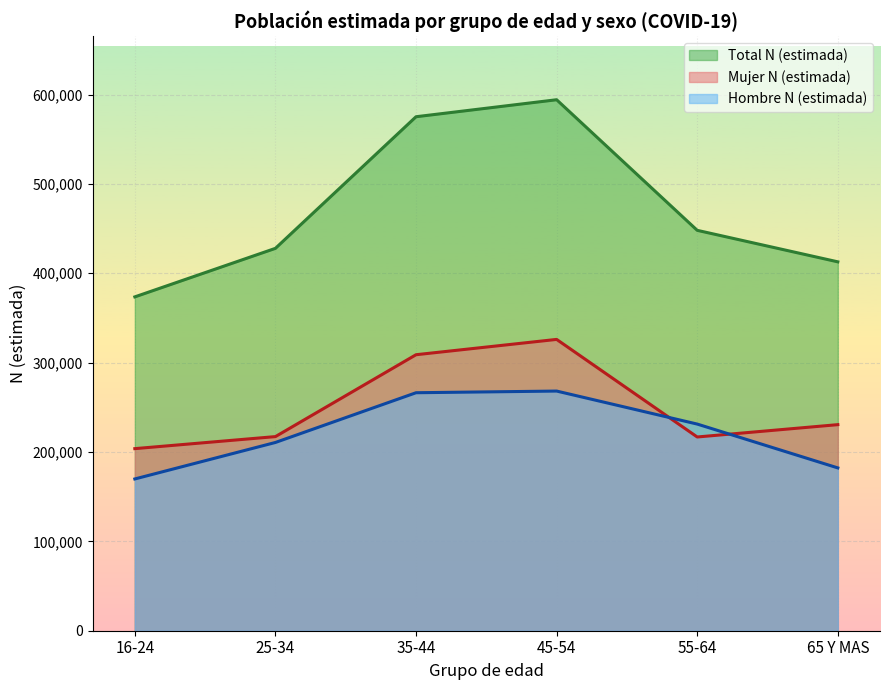

What is the total value across all series at 45-54?

1188446